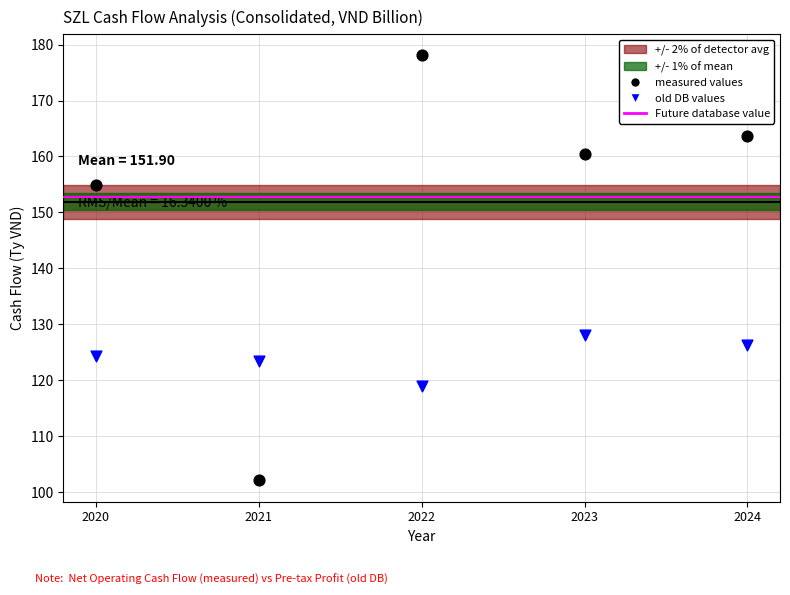

Which series contains the highest Y value?

measured values